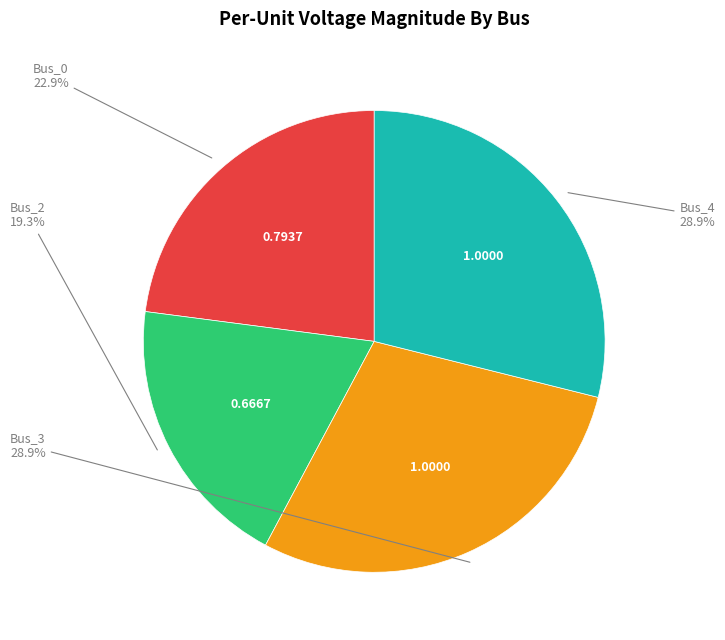

Does any single category account for the majority?

No